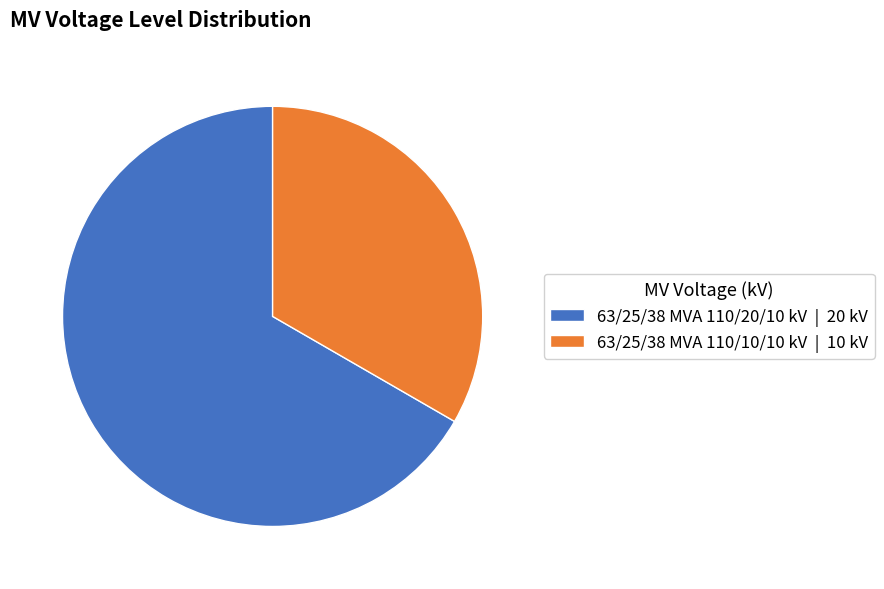

What is the ratio of the value at 63/25/38 MVA 110/10/10 kV to the value at 63/25/38 MVA 110/20/10 kV?

0.5